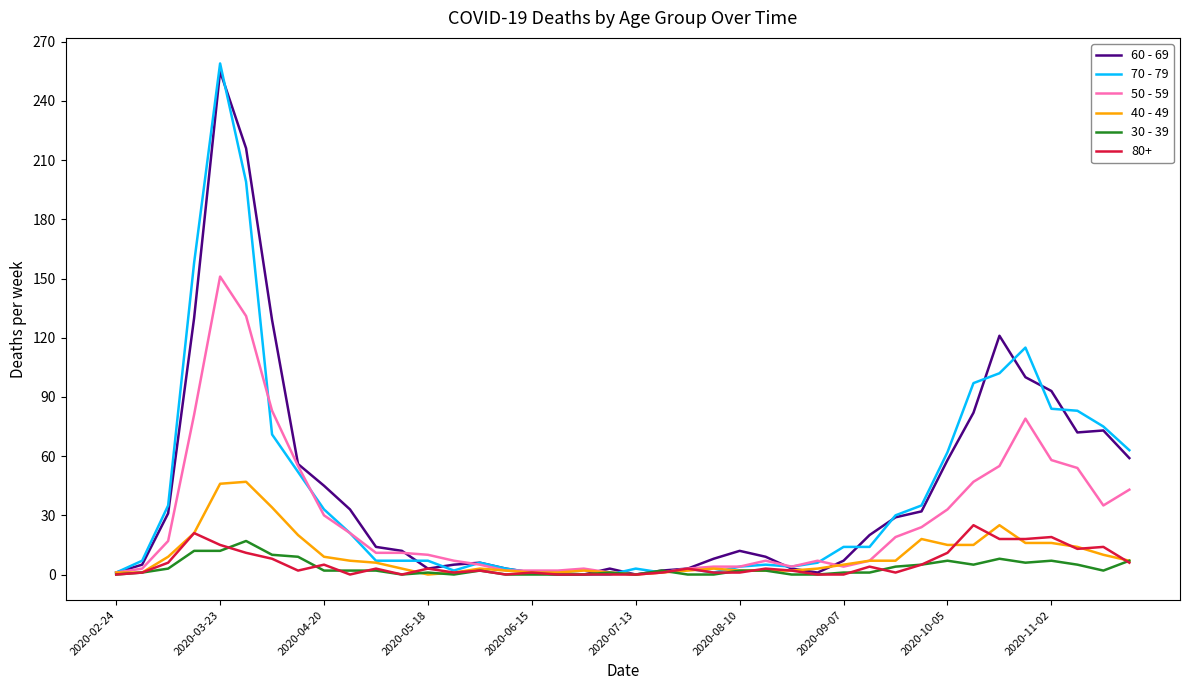

Which series has the largest range (max minus min)?

70 - 79